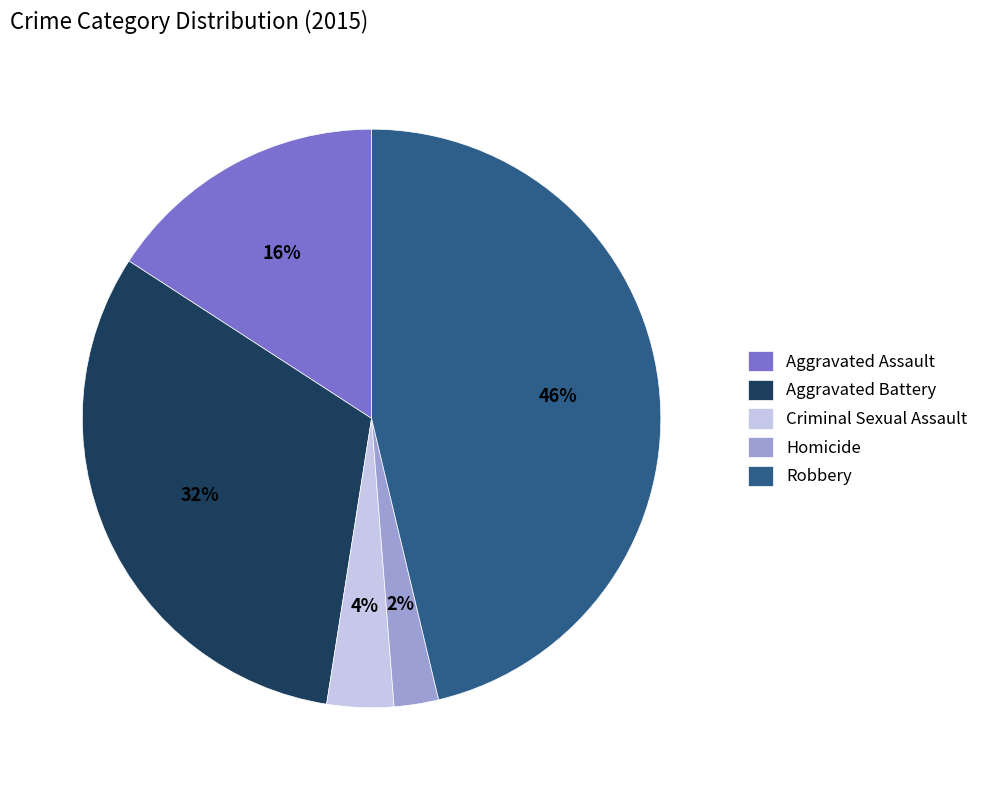

Which has a higher value, Homicide or Aggravated Assault?

Aggravated Assault